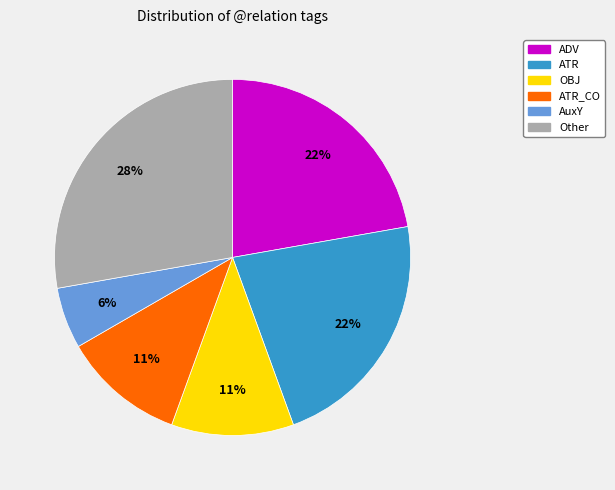

What is the largest slice in the pie chart?

Other